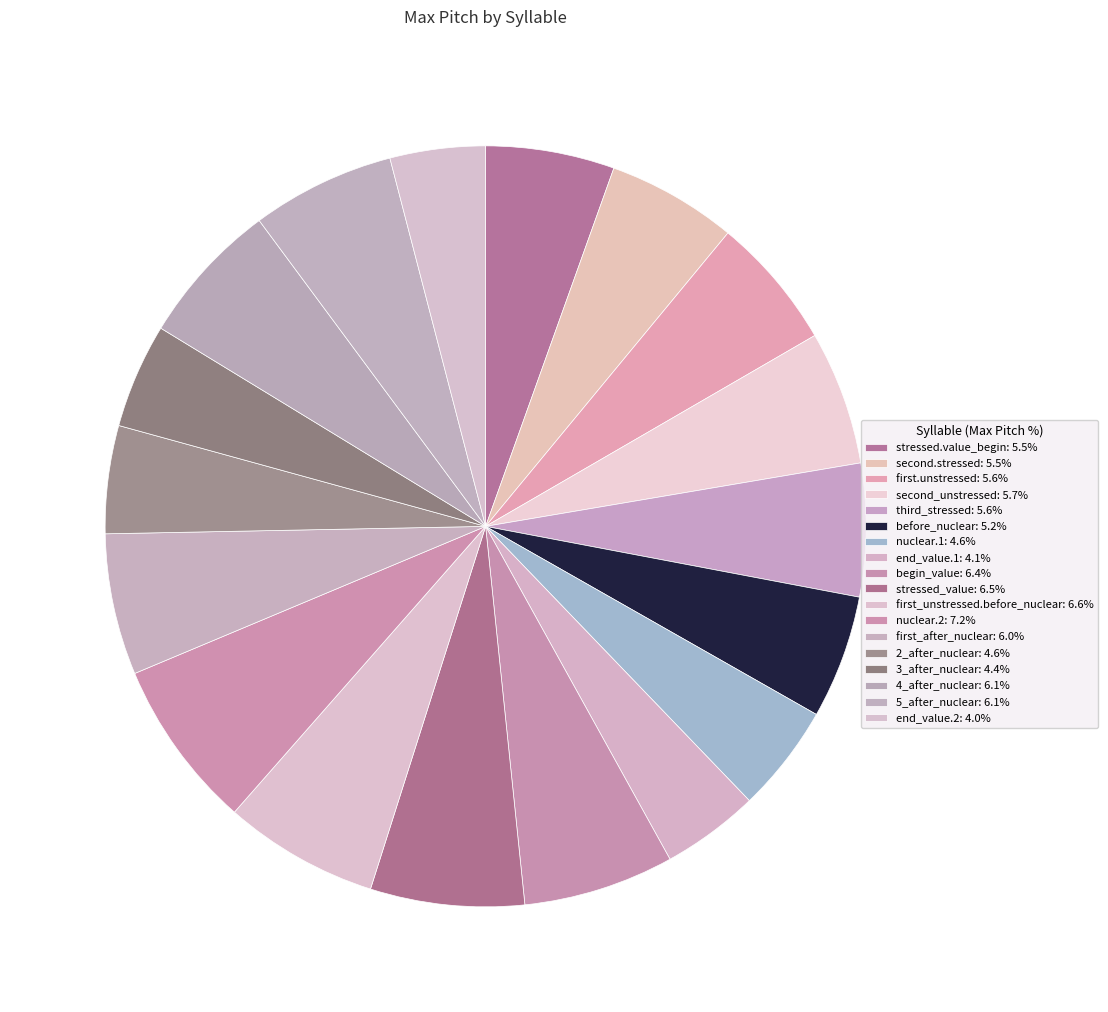

True or false: end_value.1 accounts for 4% of the total.

True